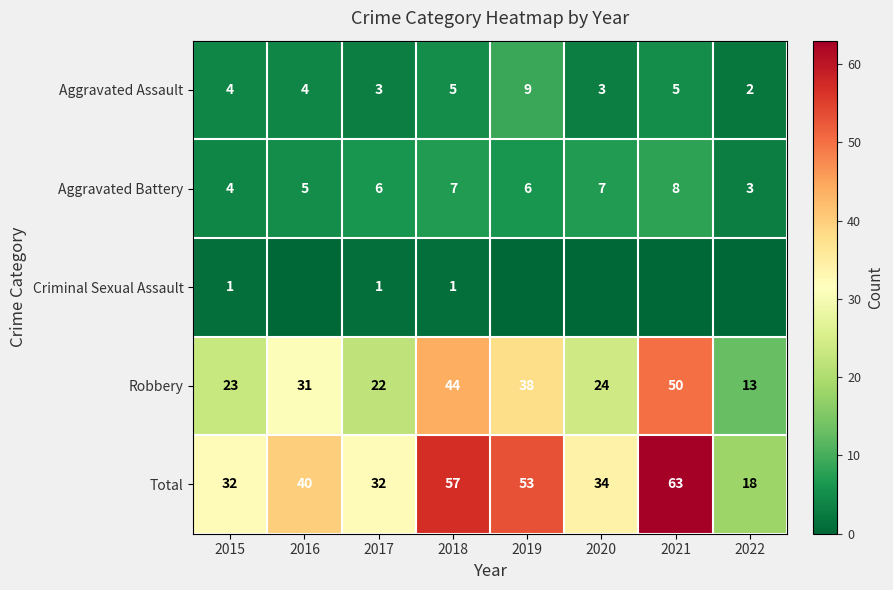

Is the value of Aggravated Battery at 2017 greater than the value of Total at 2021?

No